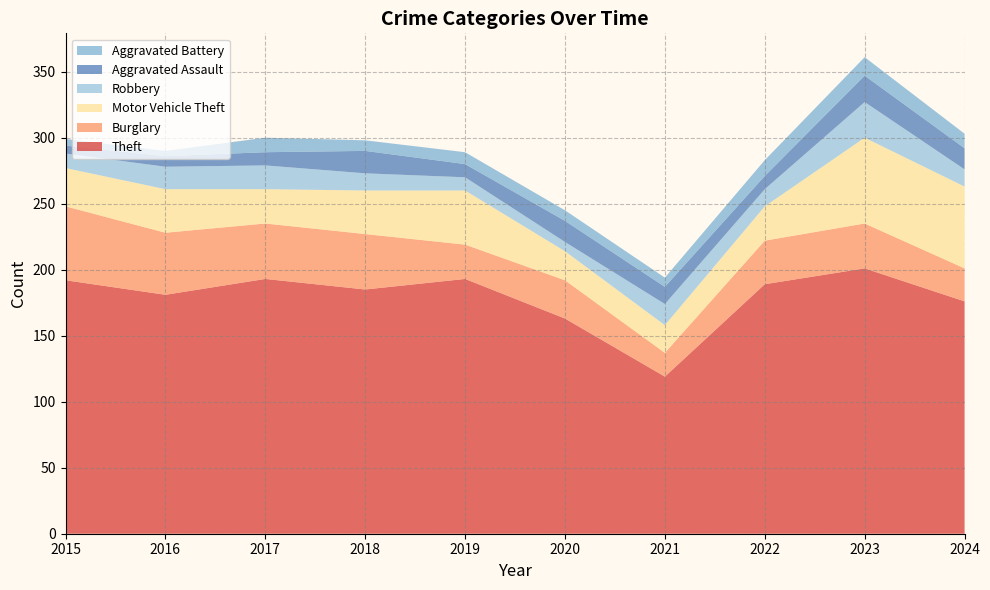

Reading left to right, transcribe all the data shown in this chart.

Theft: 2015=192	2016=181	2017=193	2018=185	2019=193	2020=163	2021=119	2022=189	2023=201	2024=176
Burglary: 2015=56	2016=47	2017=42	2018=42	2019=26	2020=29	2021=18	2022=33	2023=34	2024=25
Motor Vehicle Theft: 2015=29	2016=33	2017=26	2018=33	2019=41	2020=22	2021=21	2022=26	2023=65	2024=62
Robbery: 2015=11	2016=17	2017=18	2018=13	2019=10	2020=7	2021=16	2022=13	2023=27	2024=13
Aggravated Assault: 2015=6	2016=8	2017=10	2018=17	2019=10	2020=16	2021=13	2022=10	2023=20	2024=16
Aggravated Battery: 2015=5	2016=4	2017=11	2018=8	2019=9	2020=8	2021=7	2022=12	2023=14	2024=11